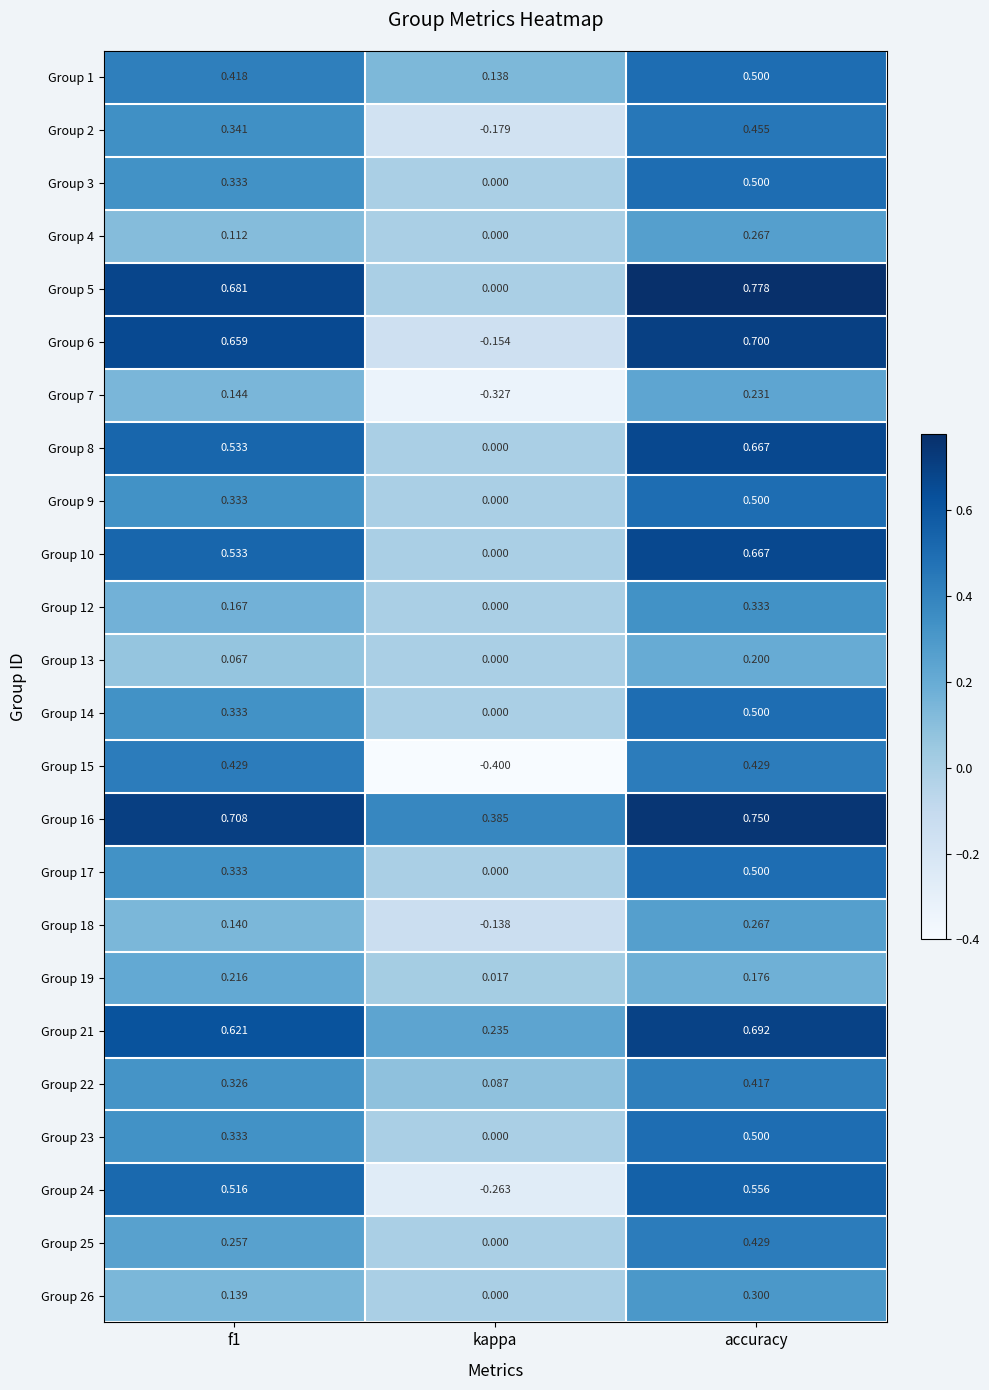

Where is Group 1 nearest to the value 0?

kappa